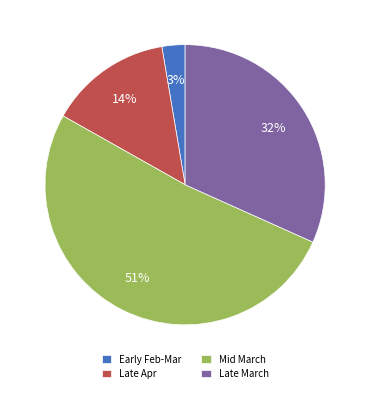

Is Late Apr the majority of the pie?

No